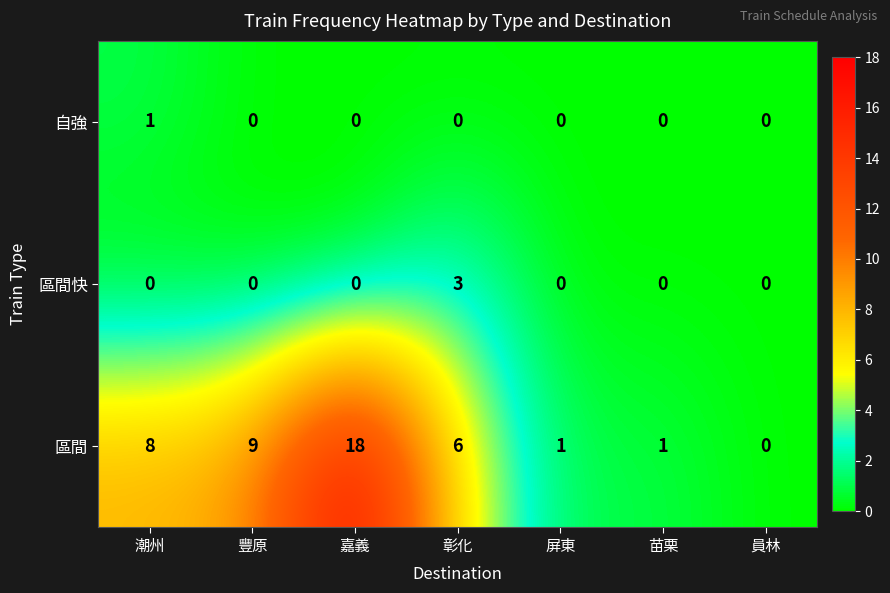

Reading left to right, list all the values displayed in this chart.

自強: 潮州=1	豐原=0	嘉義=0	彰化=0	屏東=0	苗栗=0	員林=0
區間快: 潮州=0	豐原=0	嘉義=0	彰化=3	屏東=0	苗栗=0	員林=0
區間: 潮州=8	豐原=9	嘉義=18	彰化=6	屏東=1	苗栗=1	員林=0